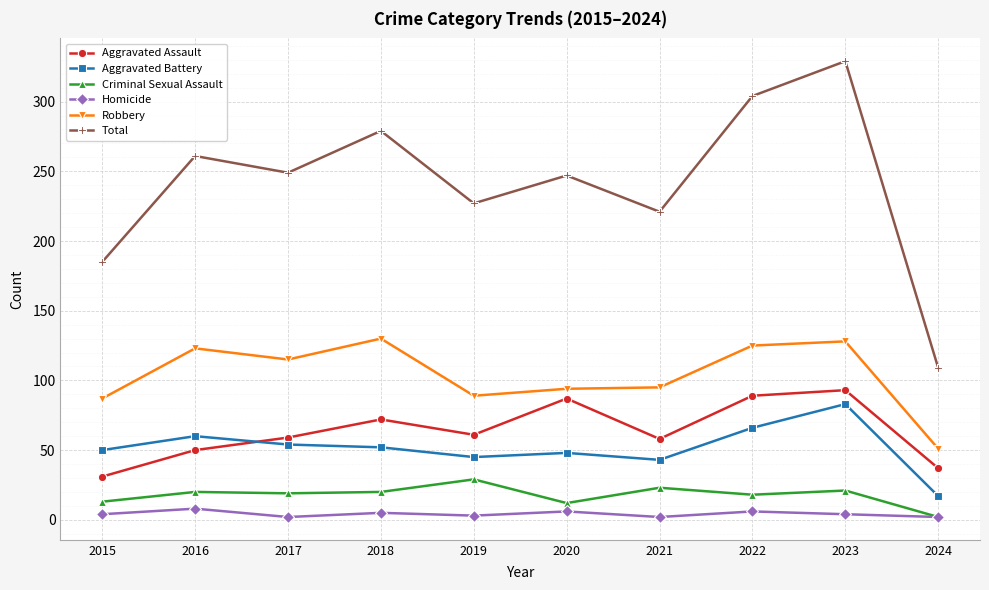

What is the value of the Aggravated Assault point at the 8th from the left?

89